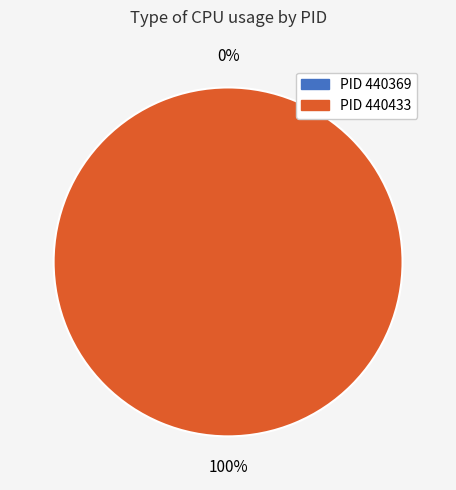

Is there any slice that represents more than half of the pie?

Yes